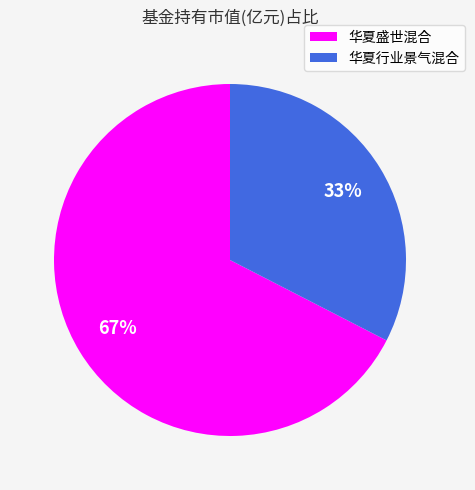

To the nearest percent, what portion does 华夏行业景气混合 represent?

33%